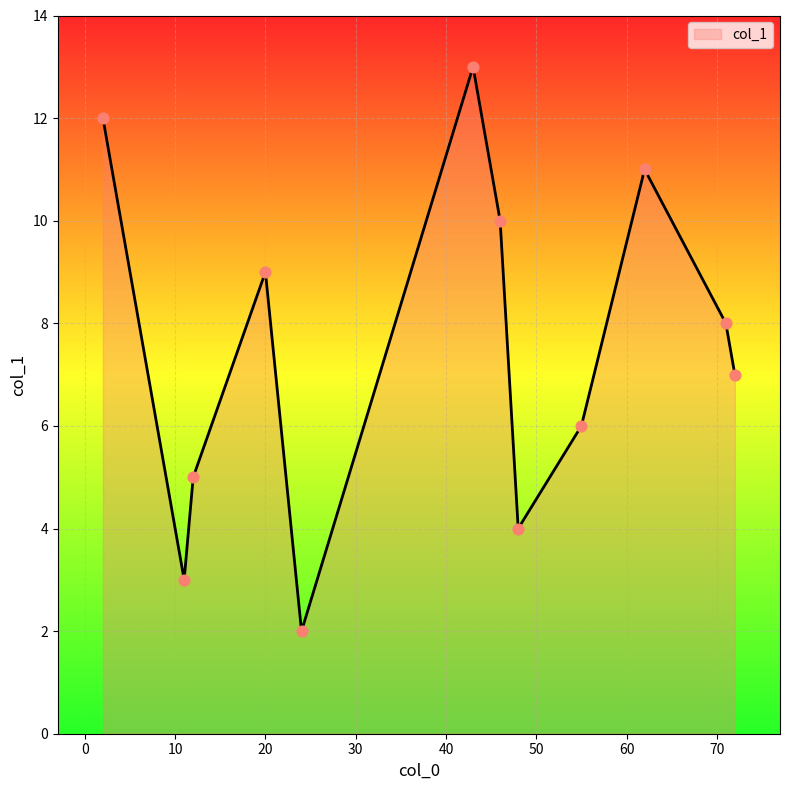

What is the difference between the maximum and minimum values?

11